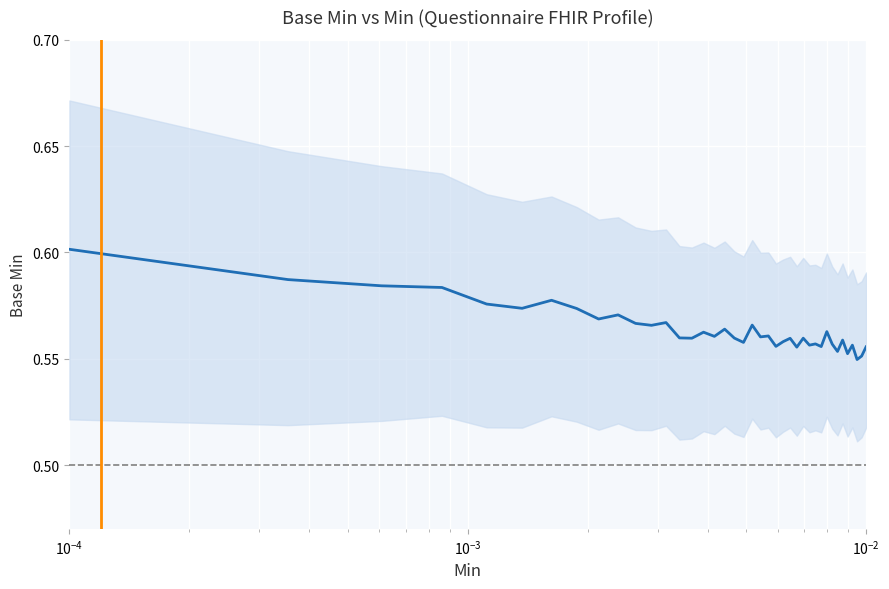

What is the smallest value displayed?

0.5